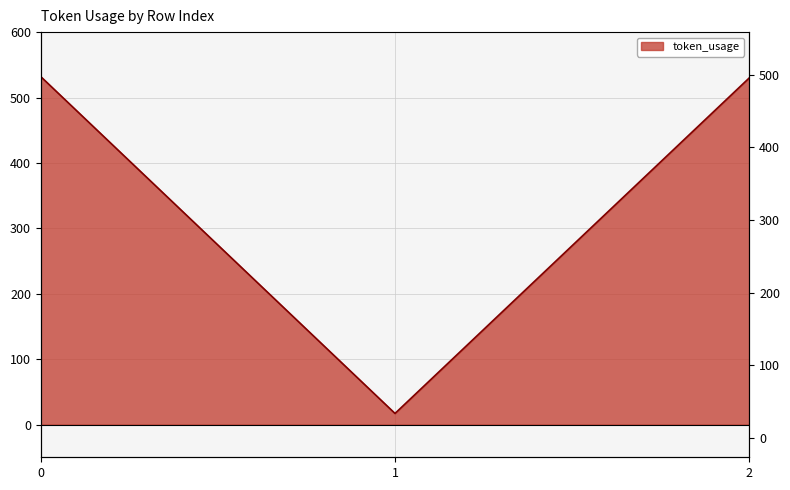

How many lines are shown in the chart?

1